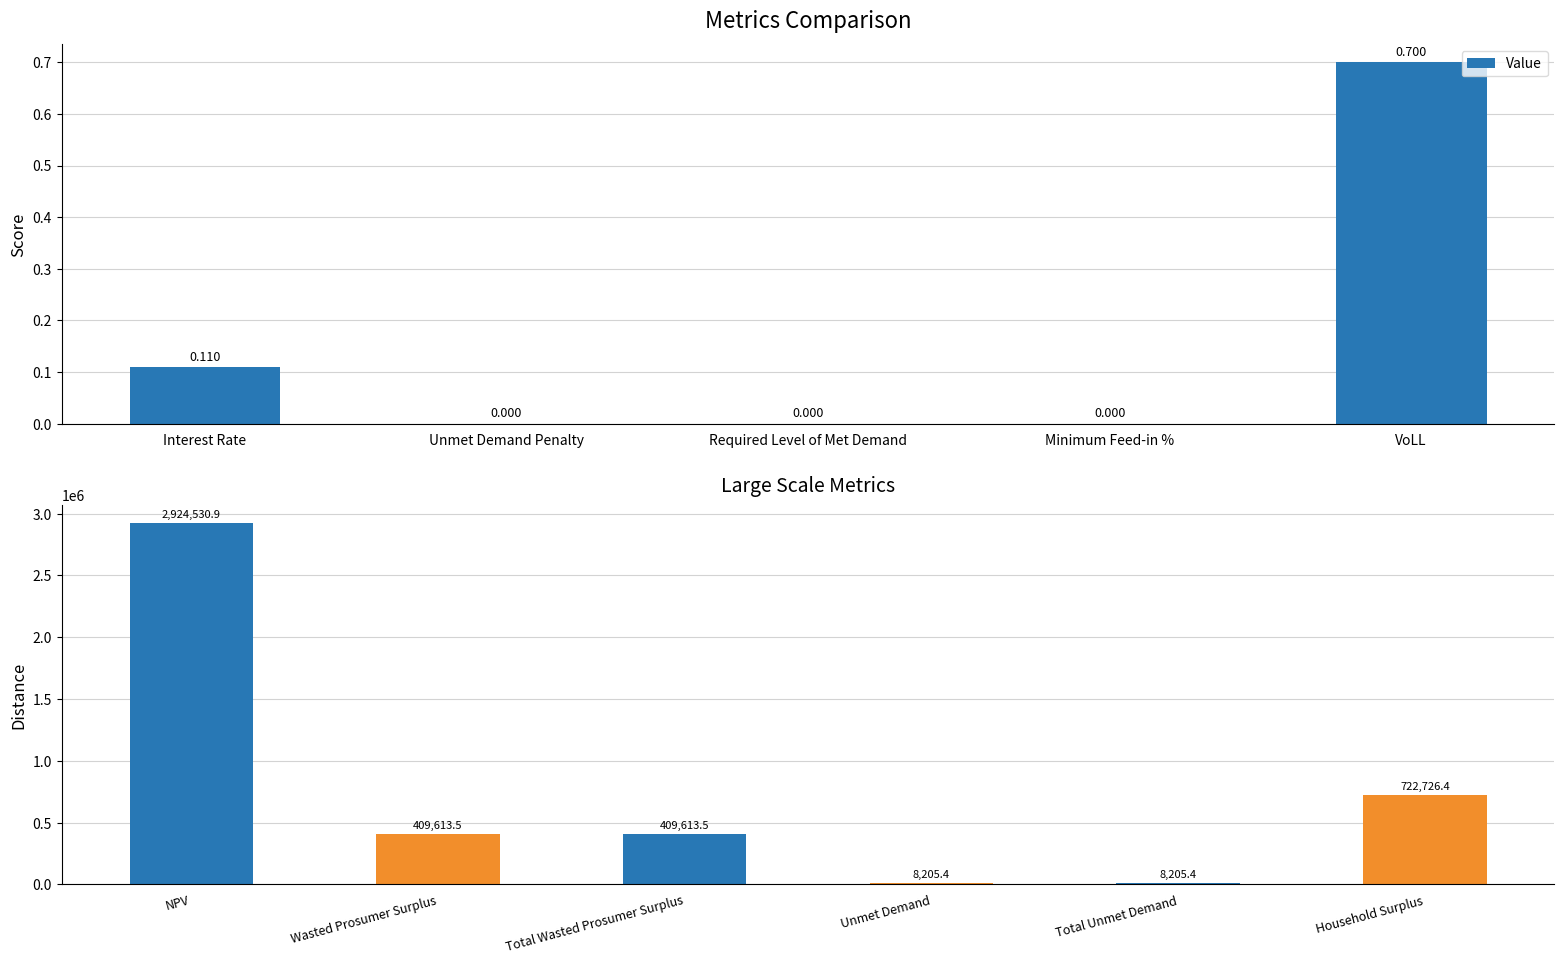

The chart shows a value of 1009798.9 at Household Surplus. True or false?

False